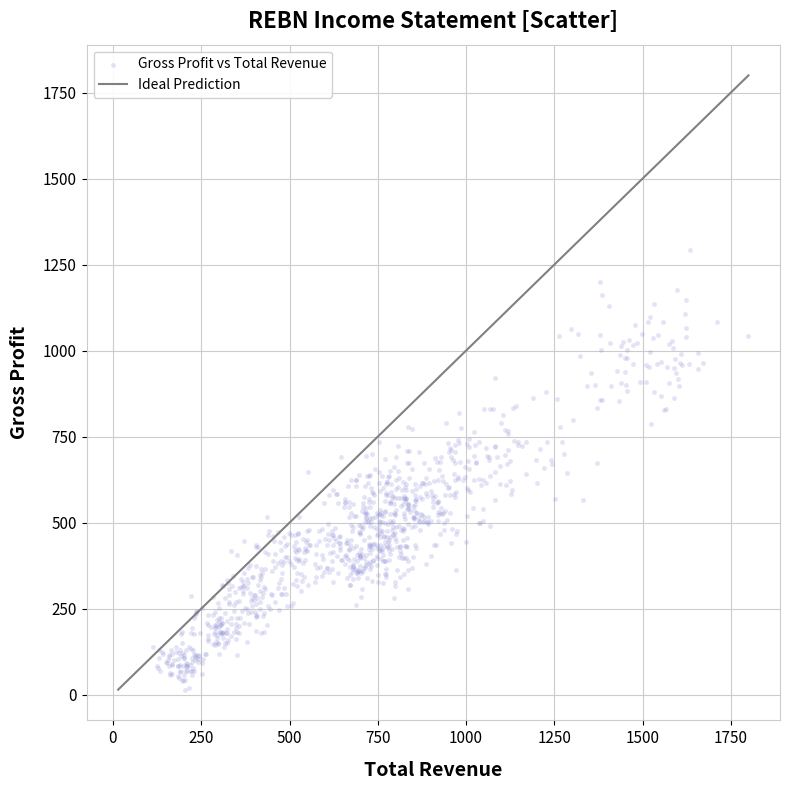

What is the range of X values (max minus min)?

1687.5